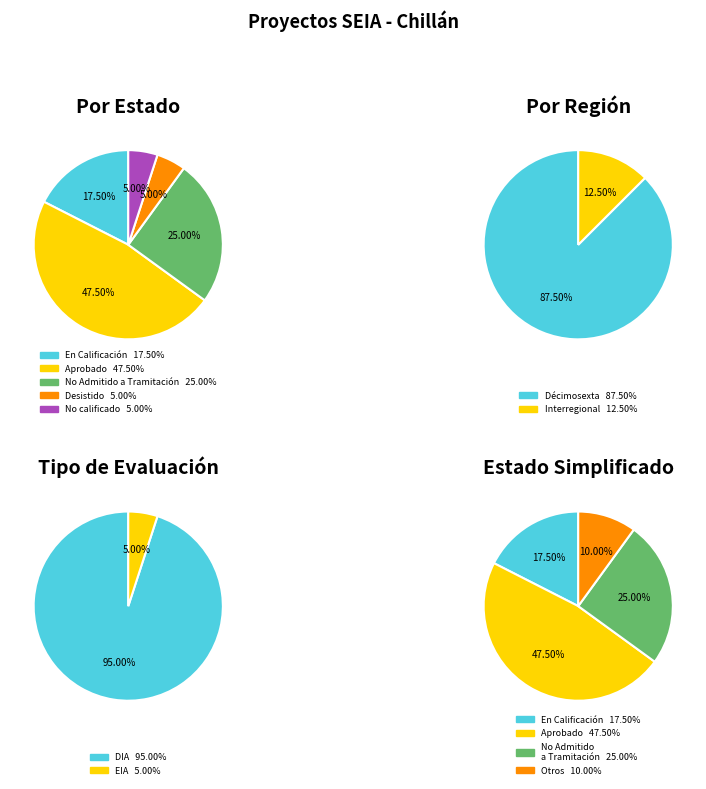

To the nearest percent, what portion does En Calificación represent?

18%